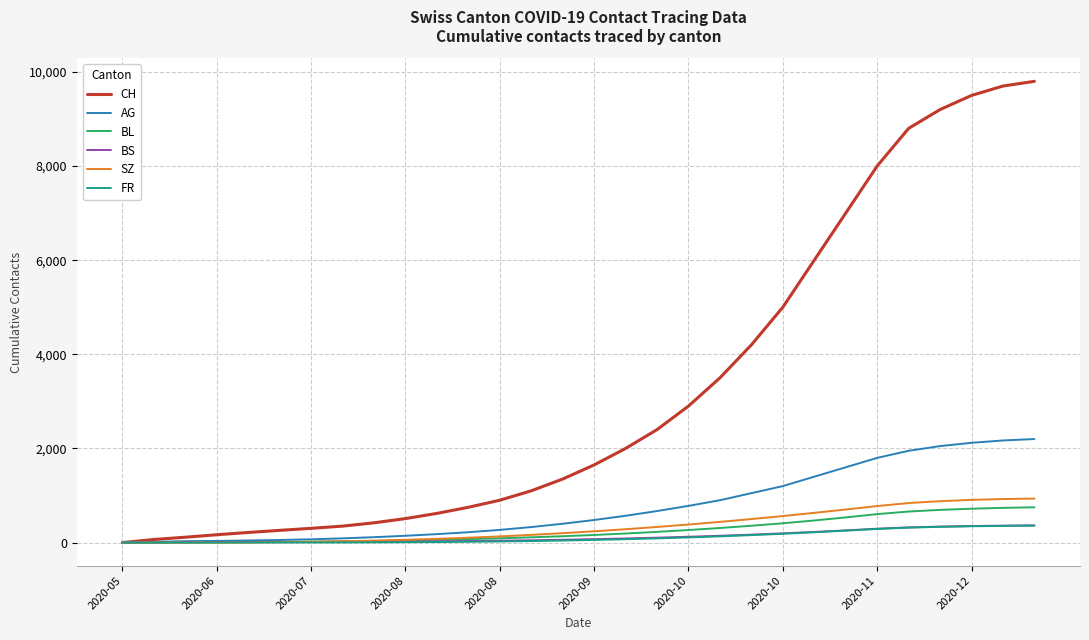

What is the greatest value displayed?

9800